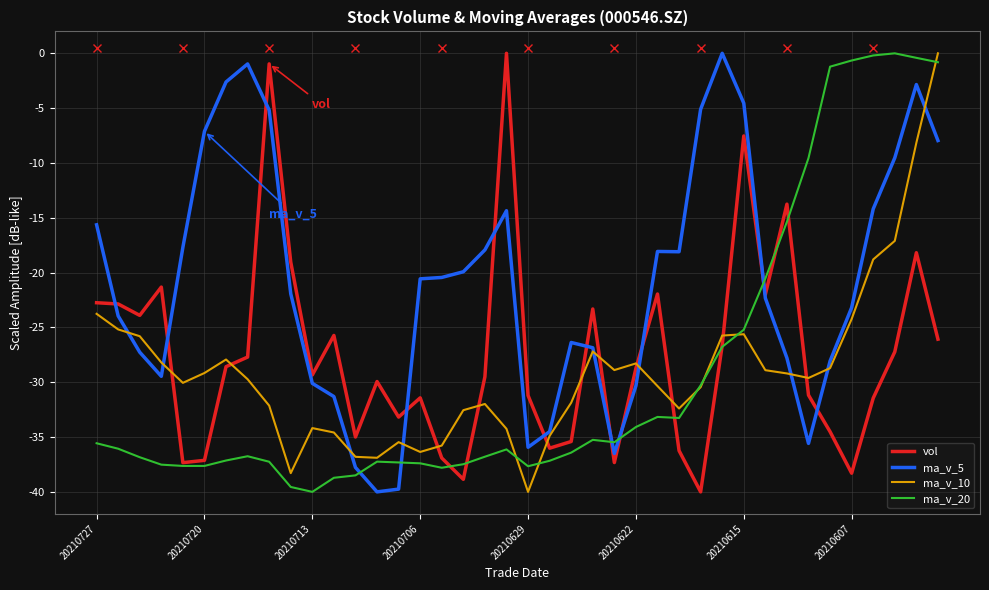

What is the minimum value for ma_v_20?

-40.0